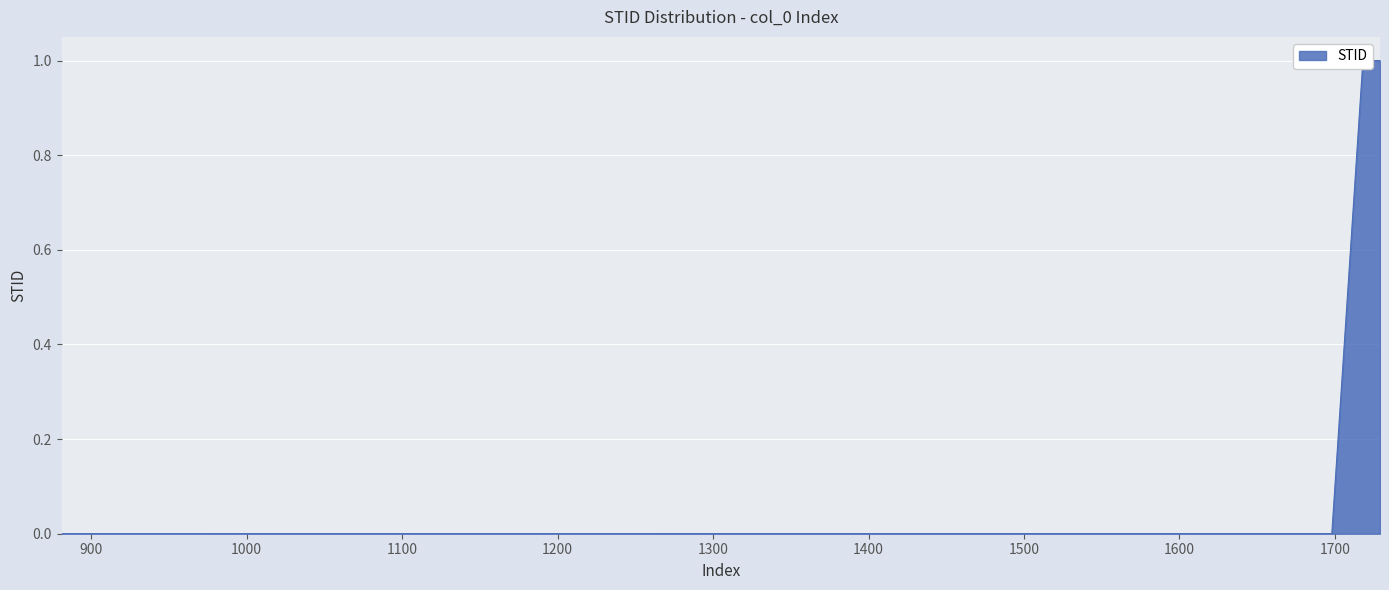

How many lines are shown in the chart?

1